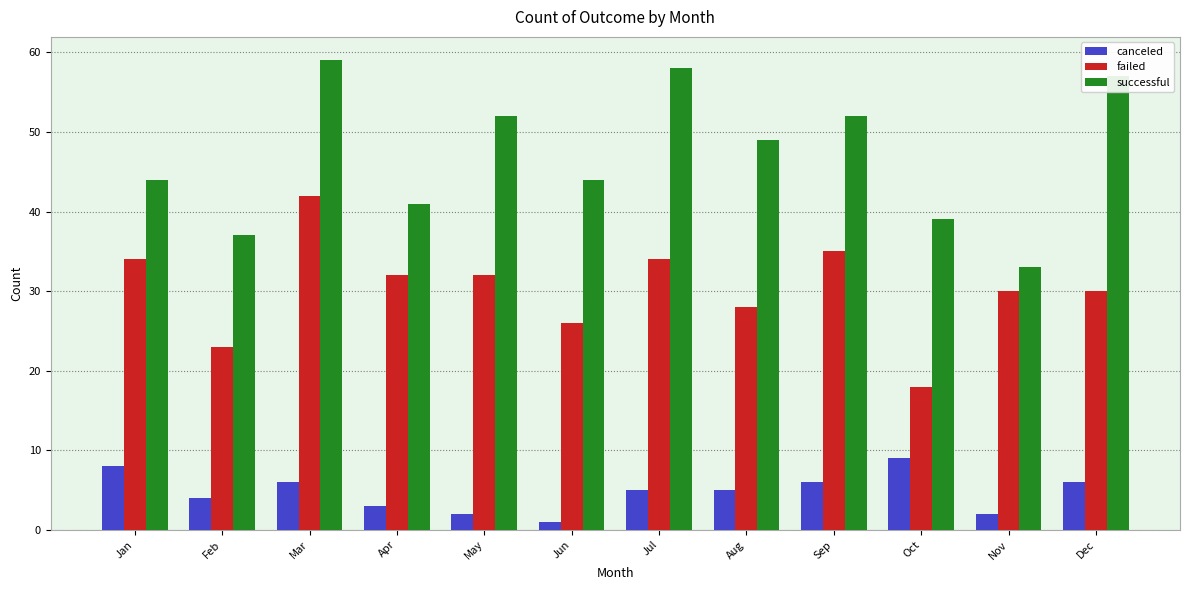

What is the greatest value displayed?

59